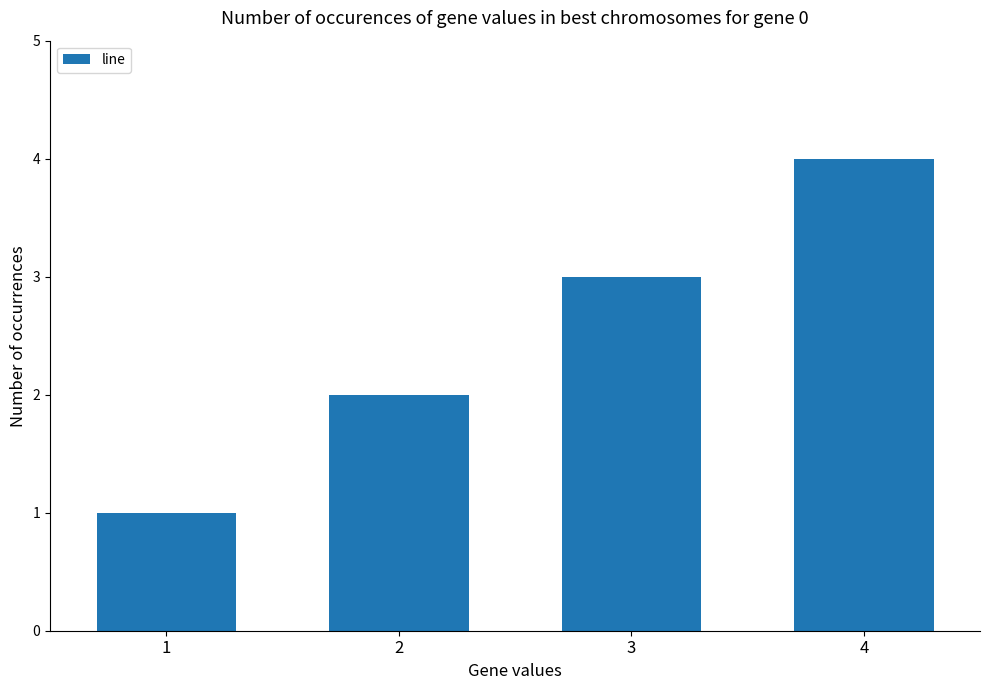

What is the minimum value shown in the chart?

1